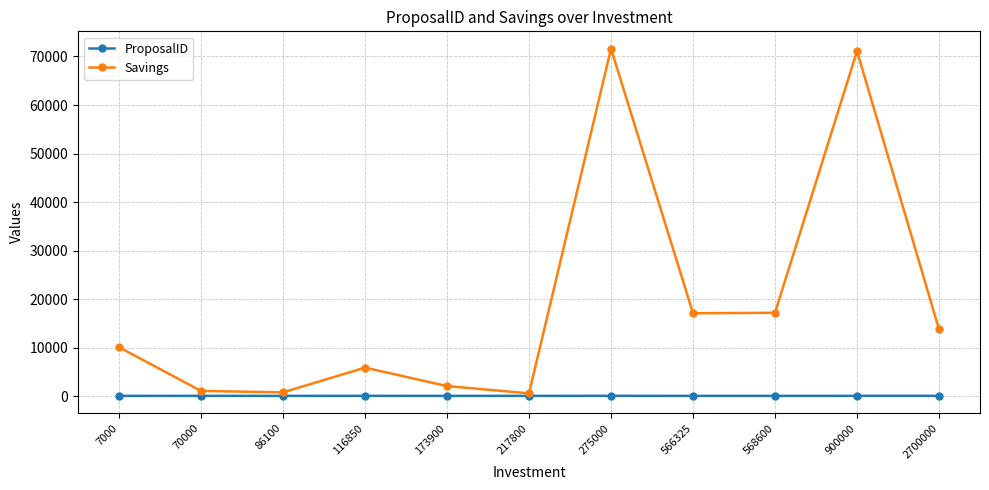

The Savings series shows 17100 at 566325. True or false?

True